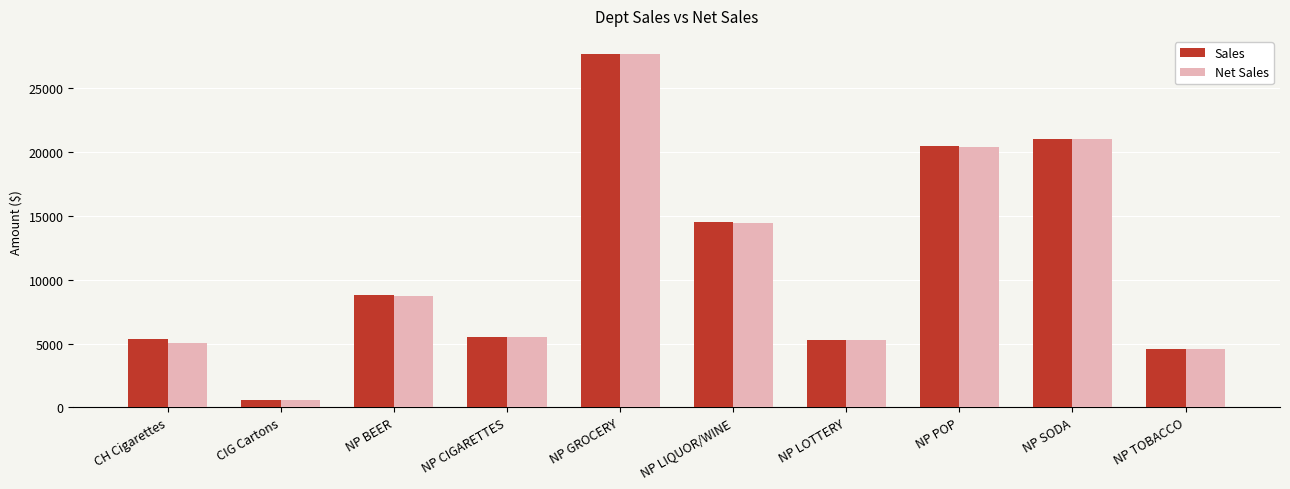

What is the sum of all Sales values?

113938.8